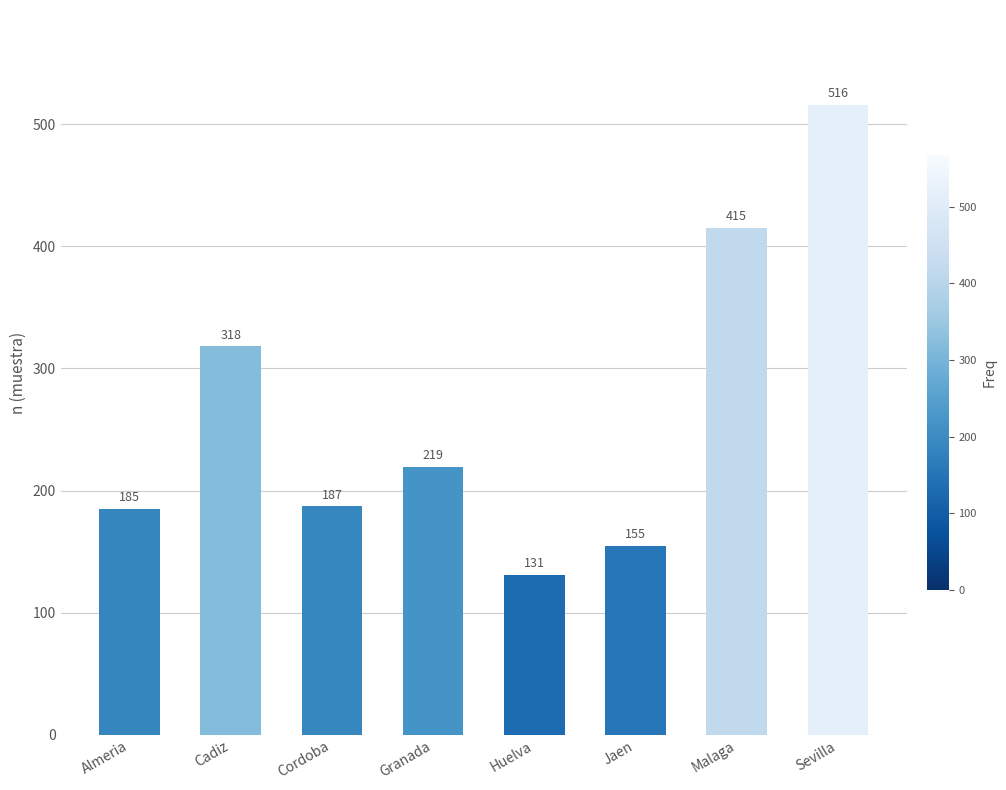

At which category does the chart reach its peak across all series?

Sevilla